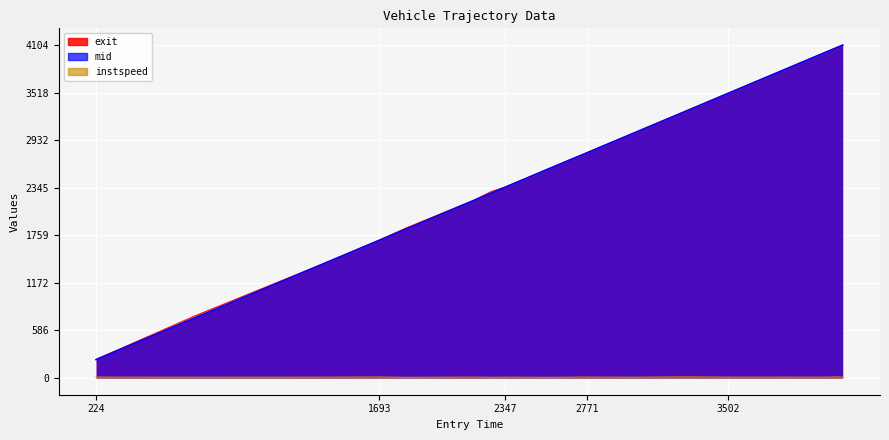

What is the average value of the instspeed series?

11.4